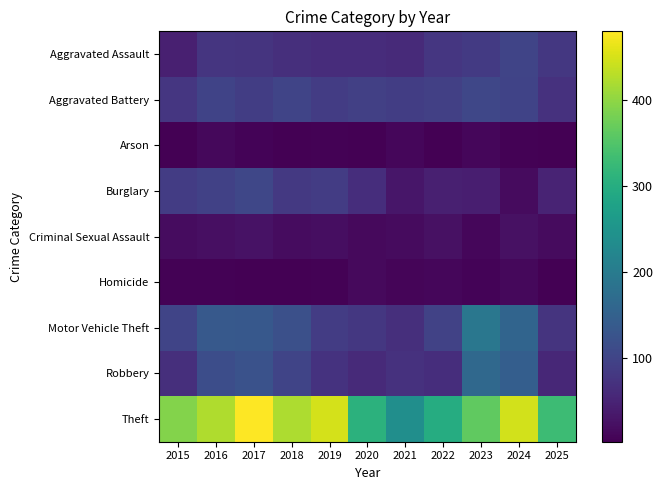

Which label corresponds to the smallest value in the chart?

2025